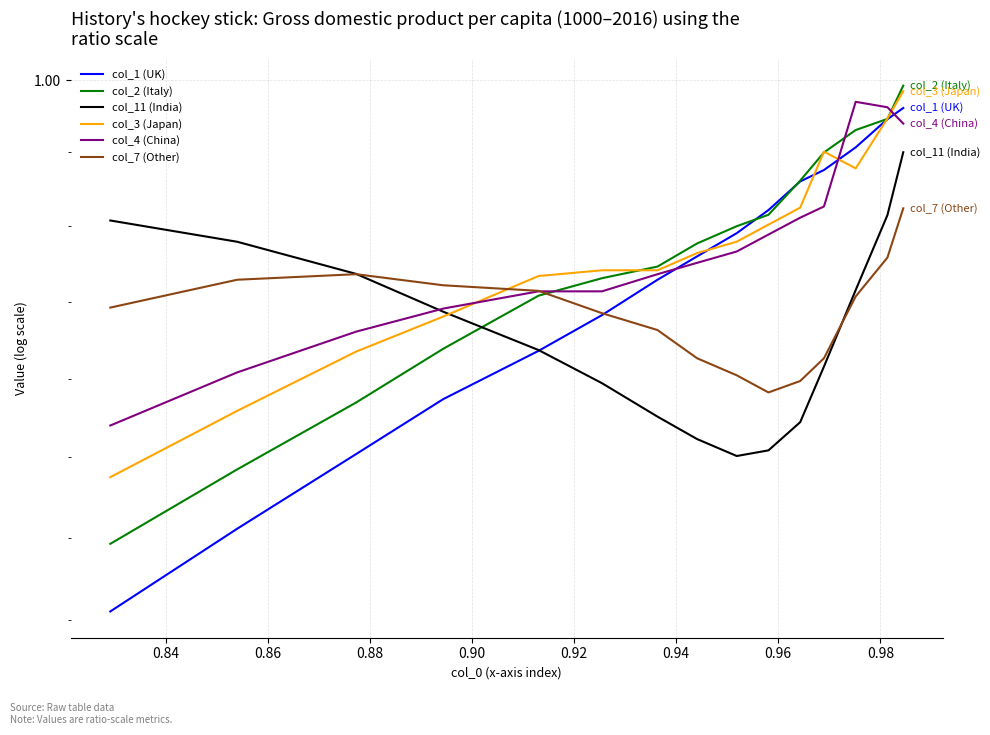

Is the value of col_1 (UK) at 0.92 greater than the value of col_3 (Japan) at 0.94?

No